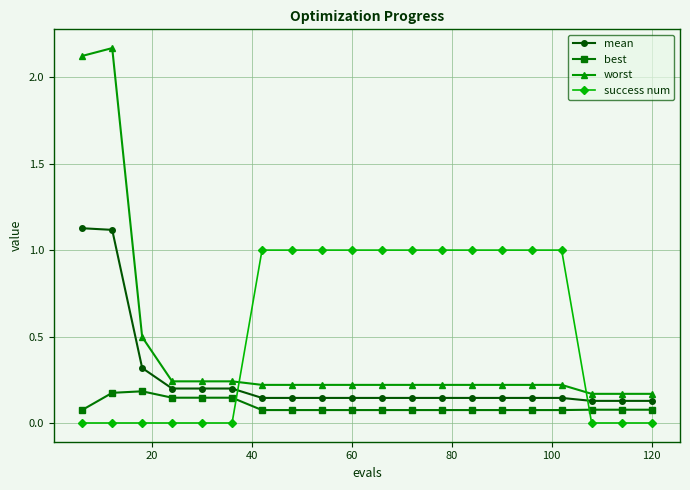

What is the sum of all worst values?

8.4